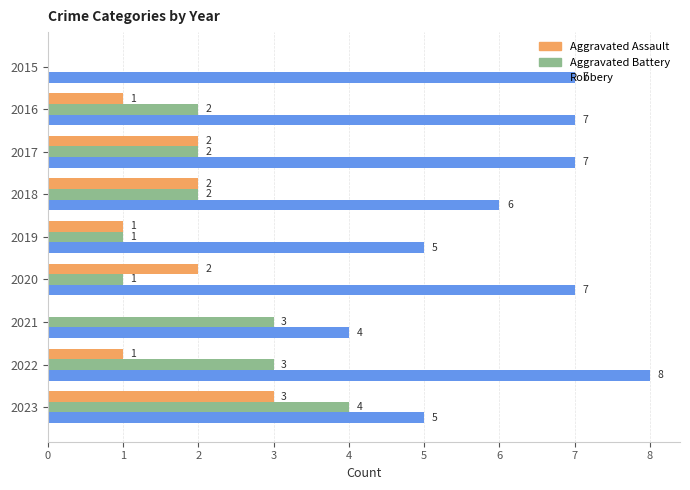

Which series changed the most between 2021 and 2023?

Aggravated Assault